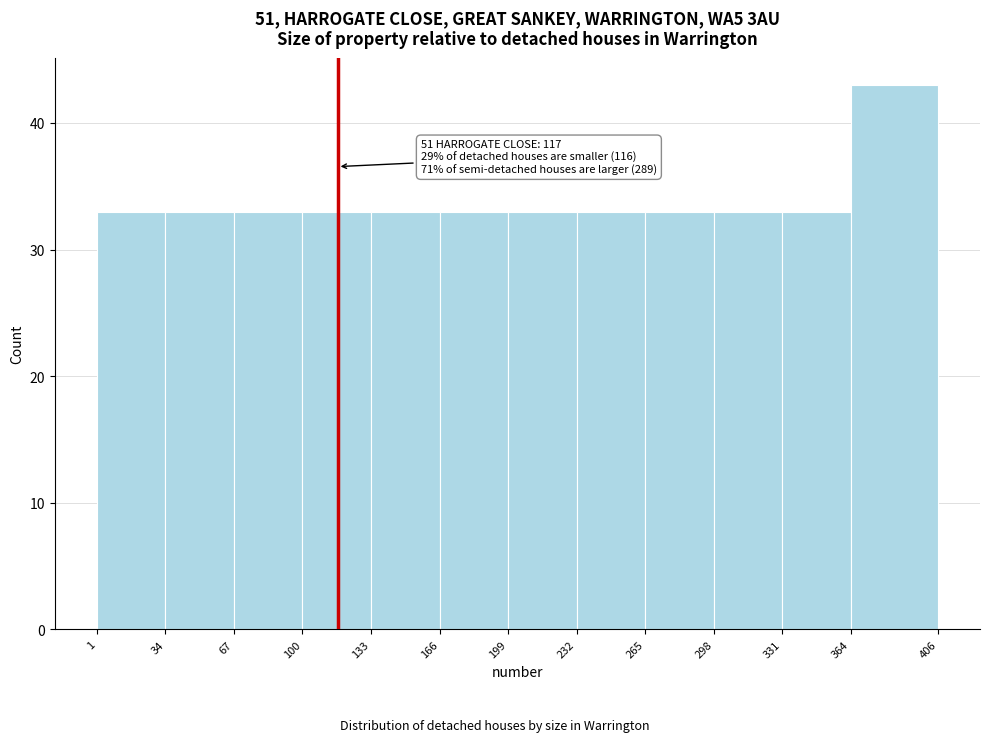

Which range on the x-axis has the tallest bar?

364 to 406